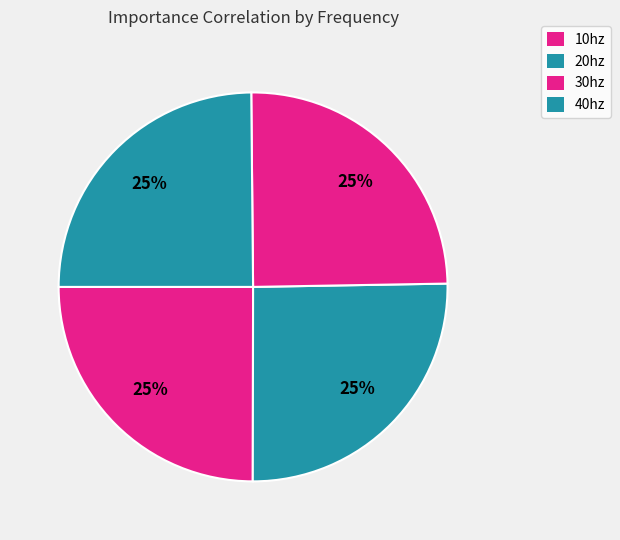

Which slice is the smallest?

40hz